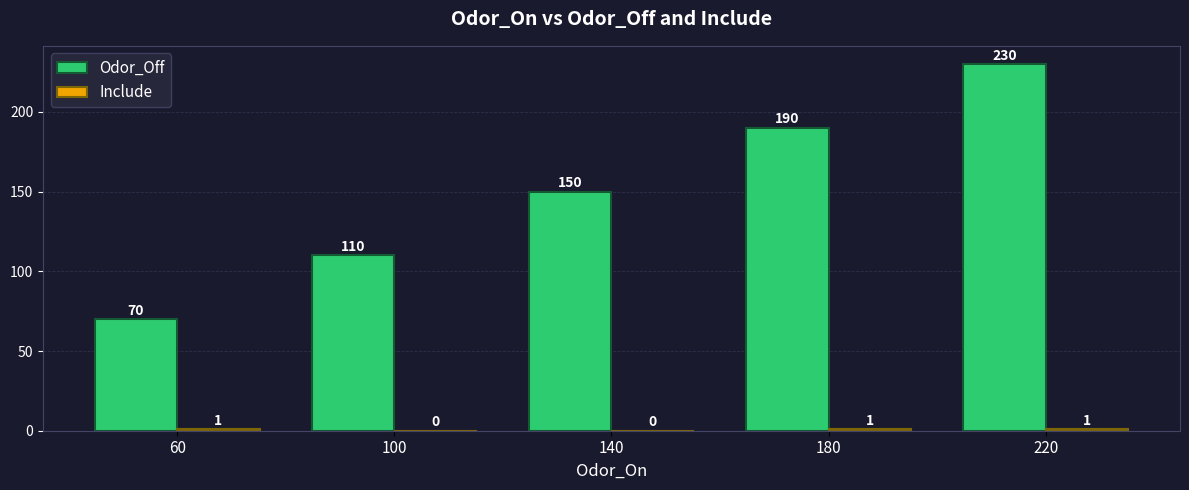

Which label corresponds to the largest value in the chart?

220